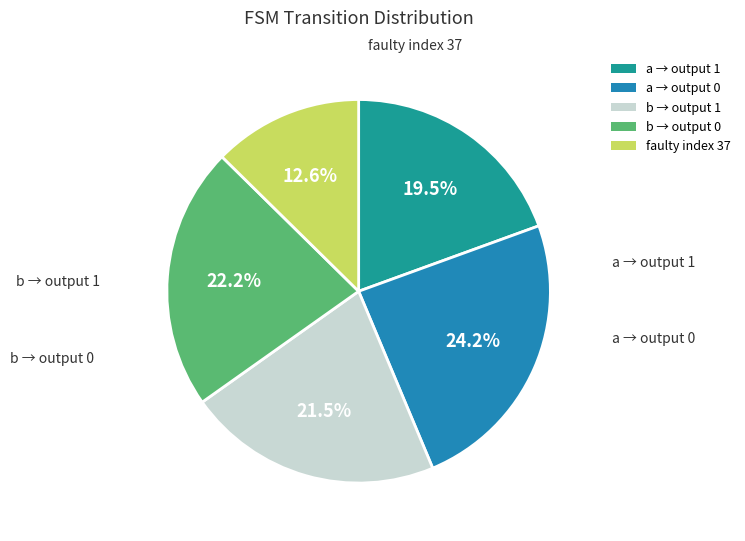

What is the smallest slice in the pie chart?

faulty index 37